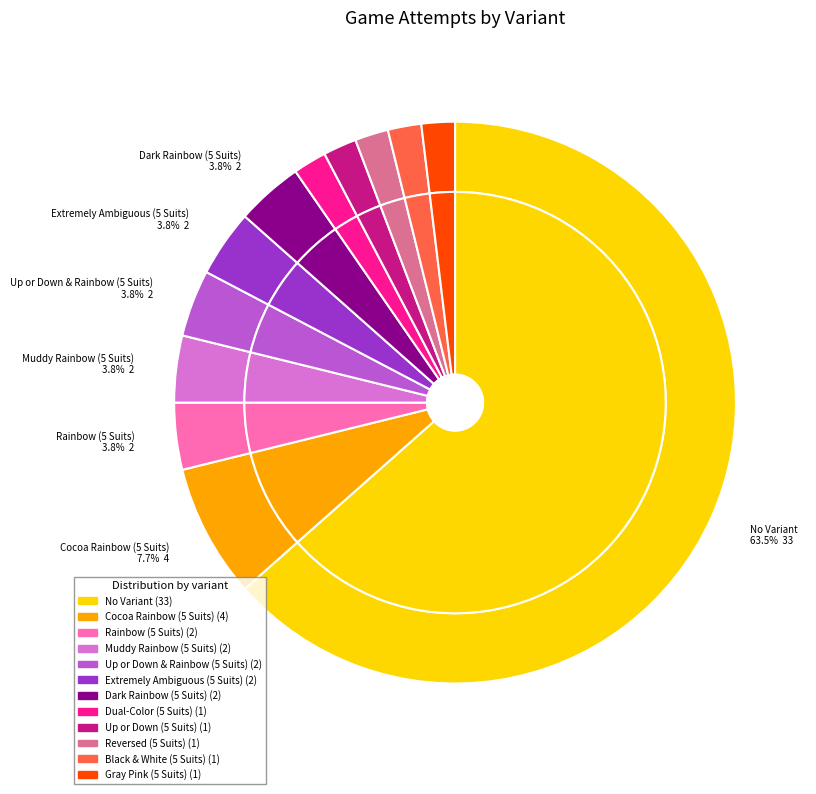

How many segments does this pie chart have?

12